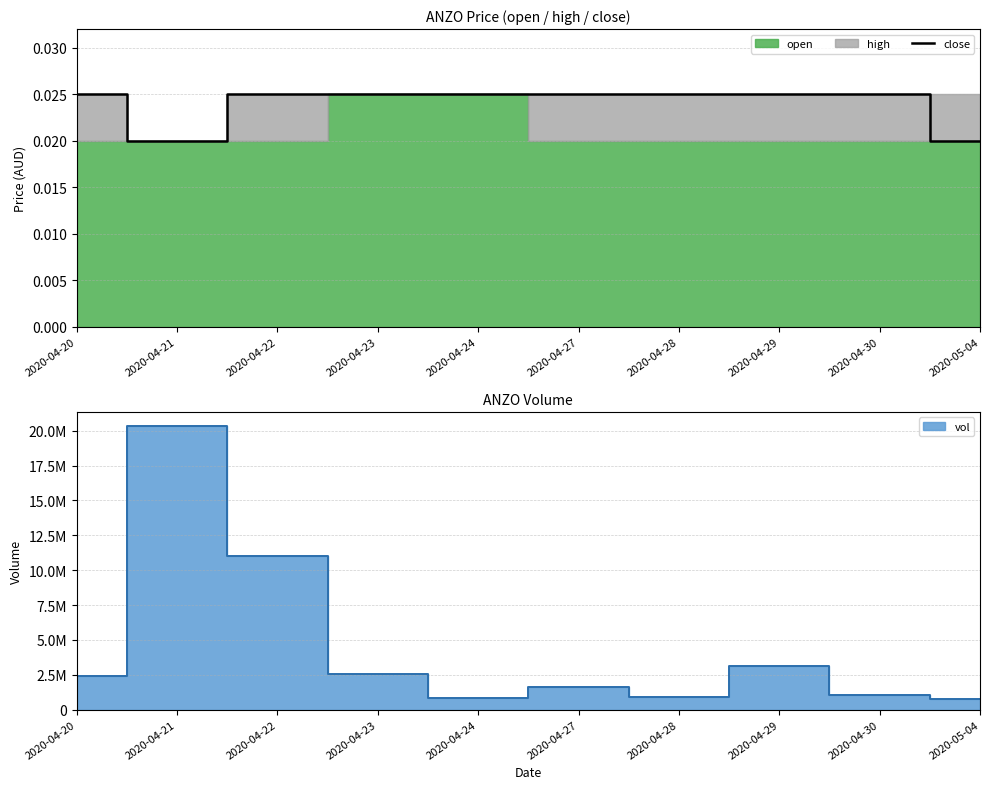

What is the label of the 6th point from the right?

2020-04-24